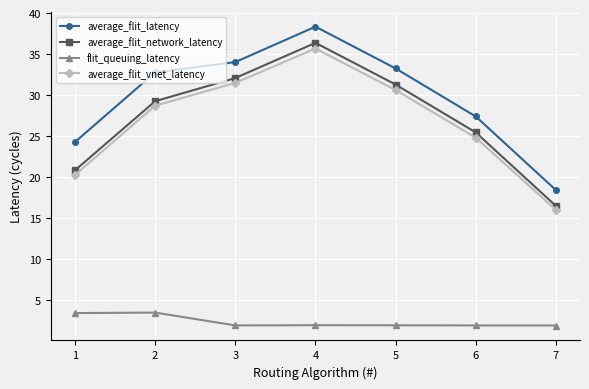

The value of average_flit_vnet_latency at 6 is 24.8. True or false?

True